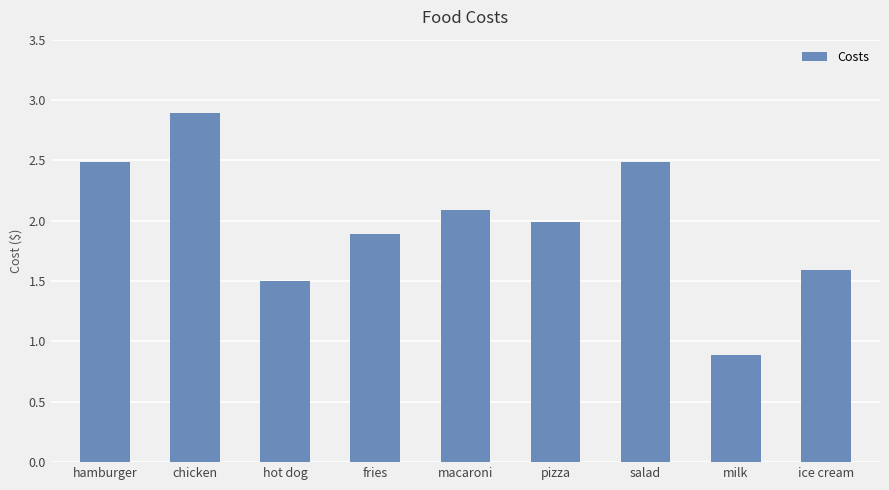

What is the label of the 4th bar from the left?

fries